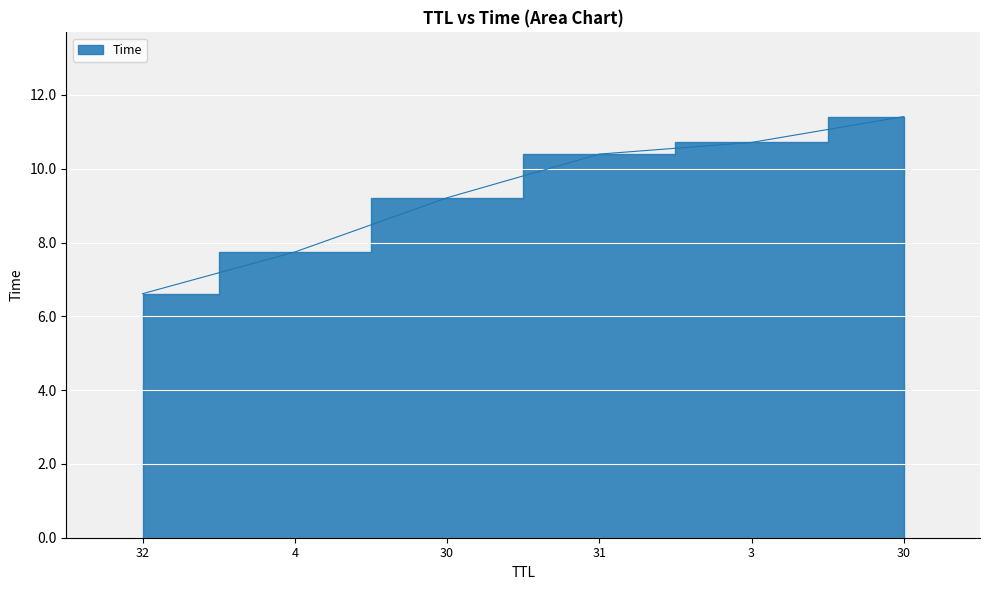

The chart shows a value of 15.5 at 3. True or false?

False